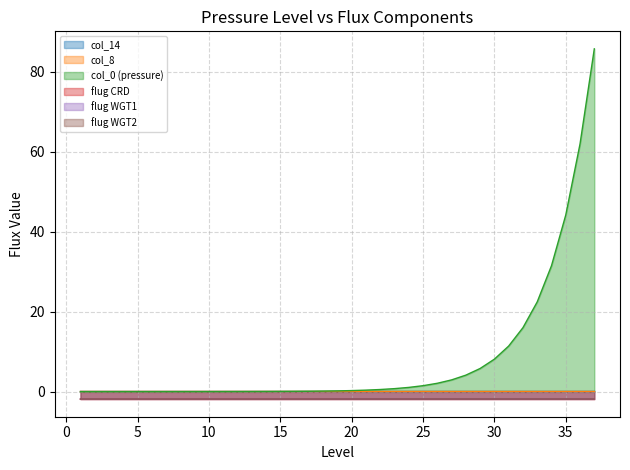

Does the chart have visible grid lines?

Yes